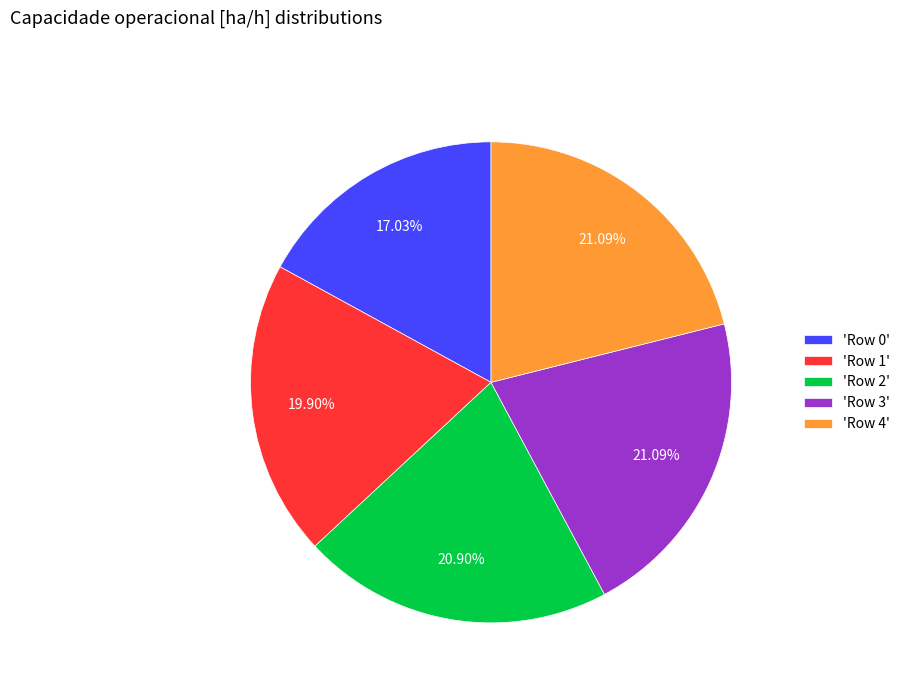

Is the sum of 'Row 2' and 'Row 0' greater than half?

No